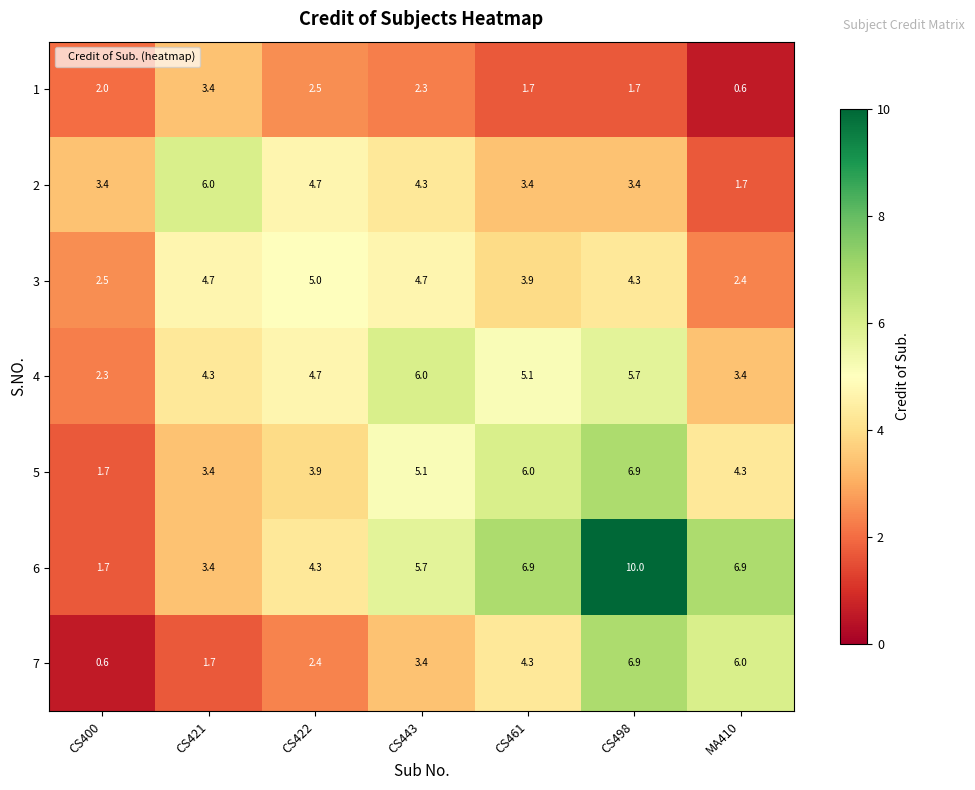

Rank the series at CS443 from lowest to highest value.

1, 7, 2, 3, 5, 6, 4